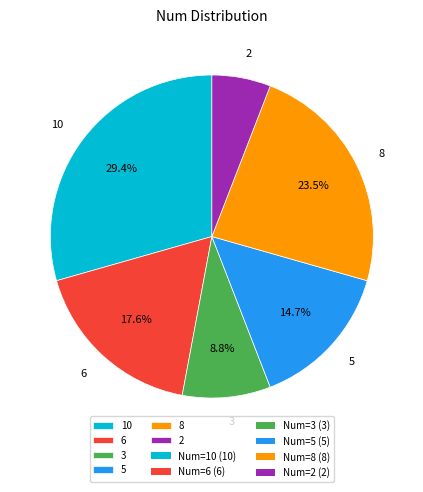

Do 8 and 5 together represent more than half of the pie?

No